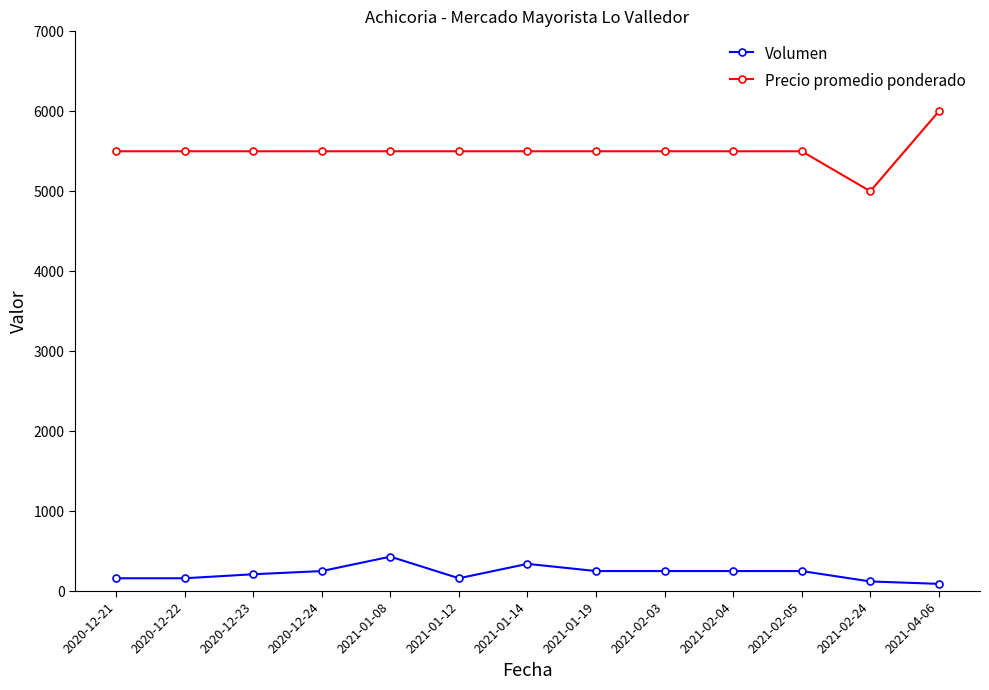

What is the difference between the maximum and minimum values in the Volumen series?

340